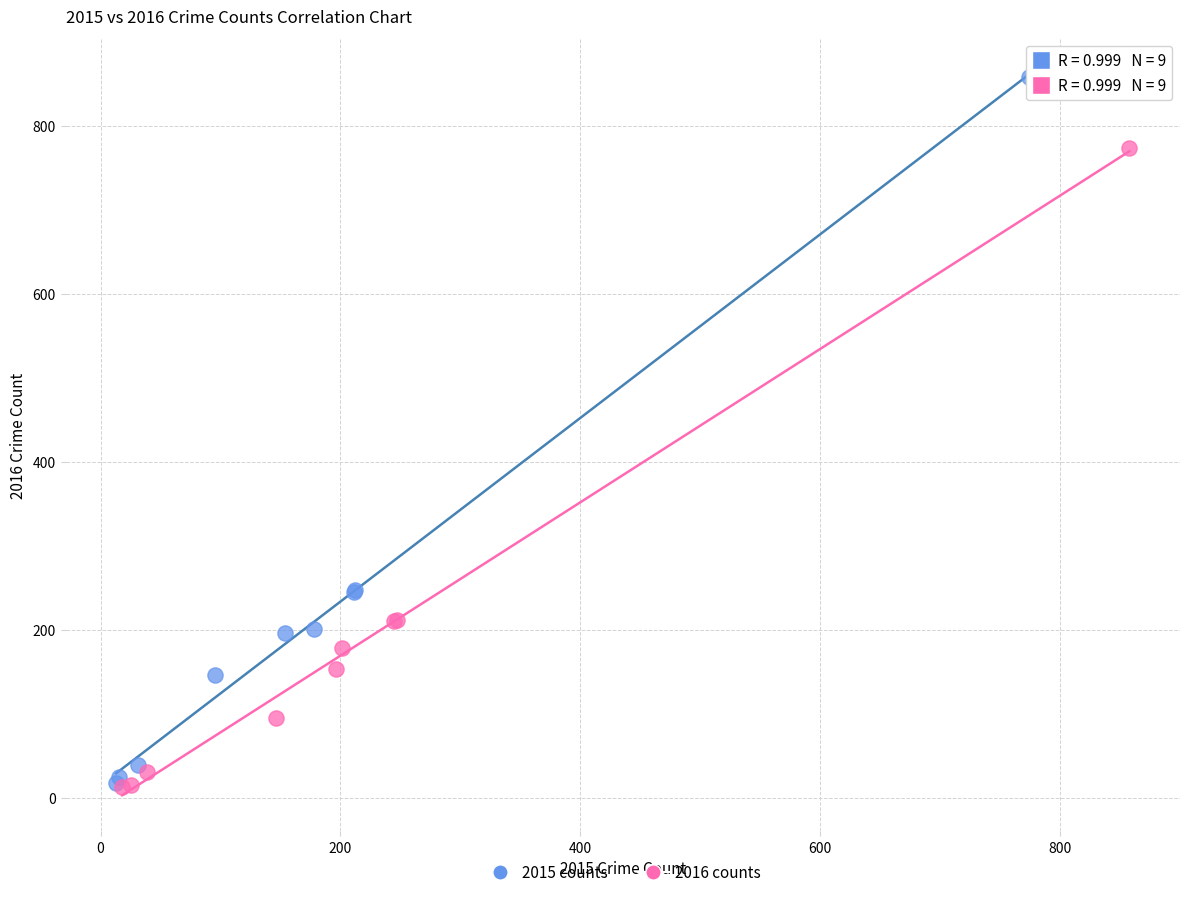

Which series reaches the maximum Y coordinate?

2015 counts